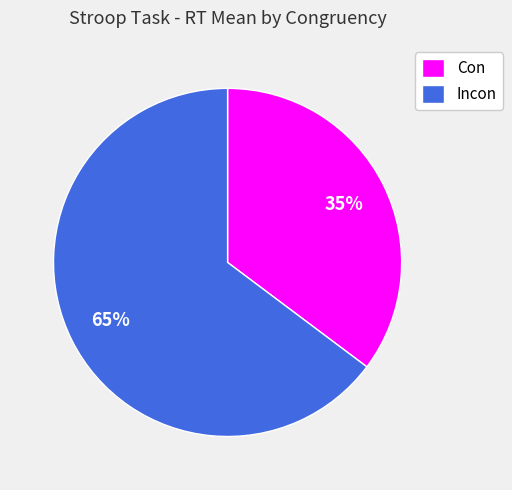

The Incon slice represents 76% of the pie. True or false?

False